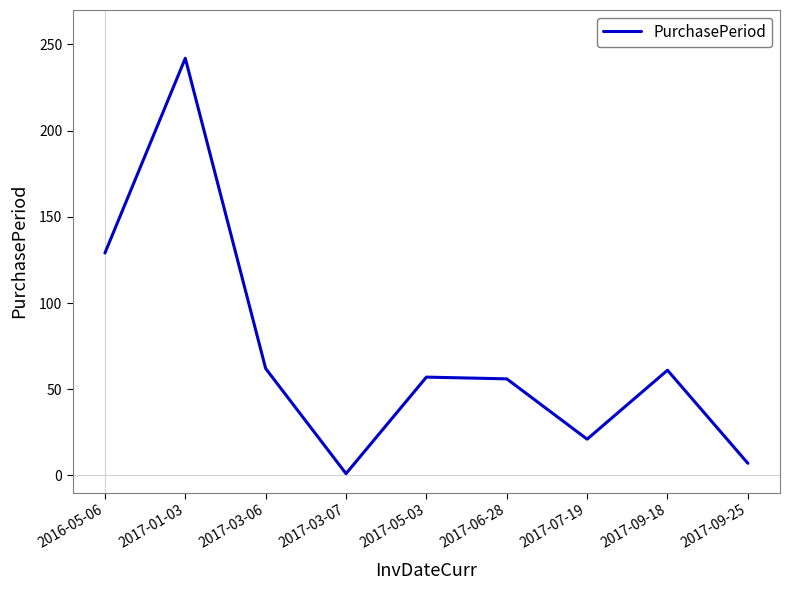

Which label corresponds to the smallest value in the chart?

2017-03-07